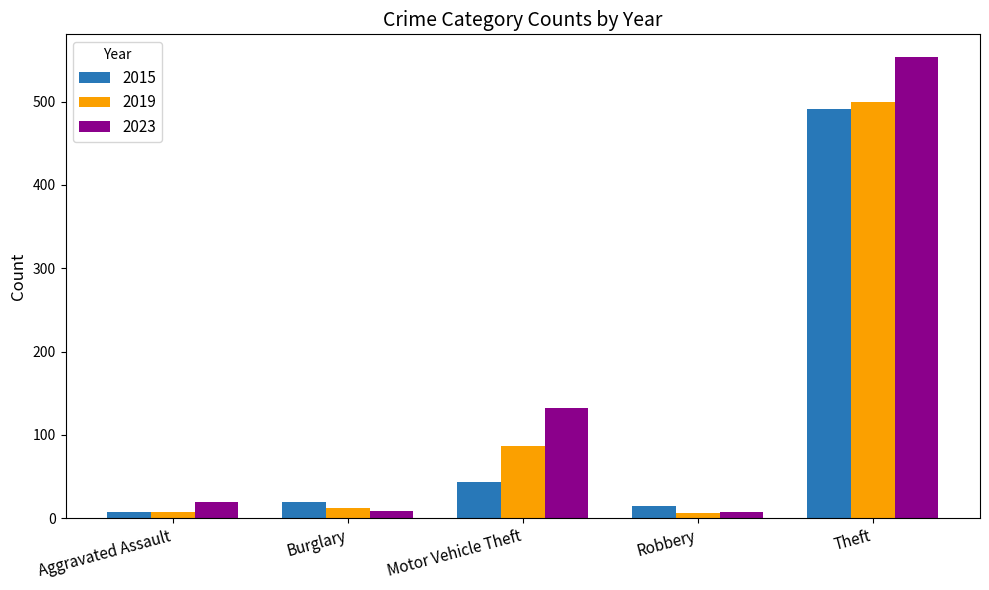

What is the greatest value displayed?

553